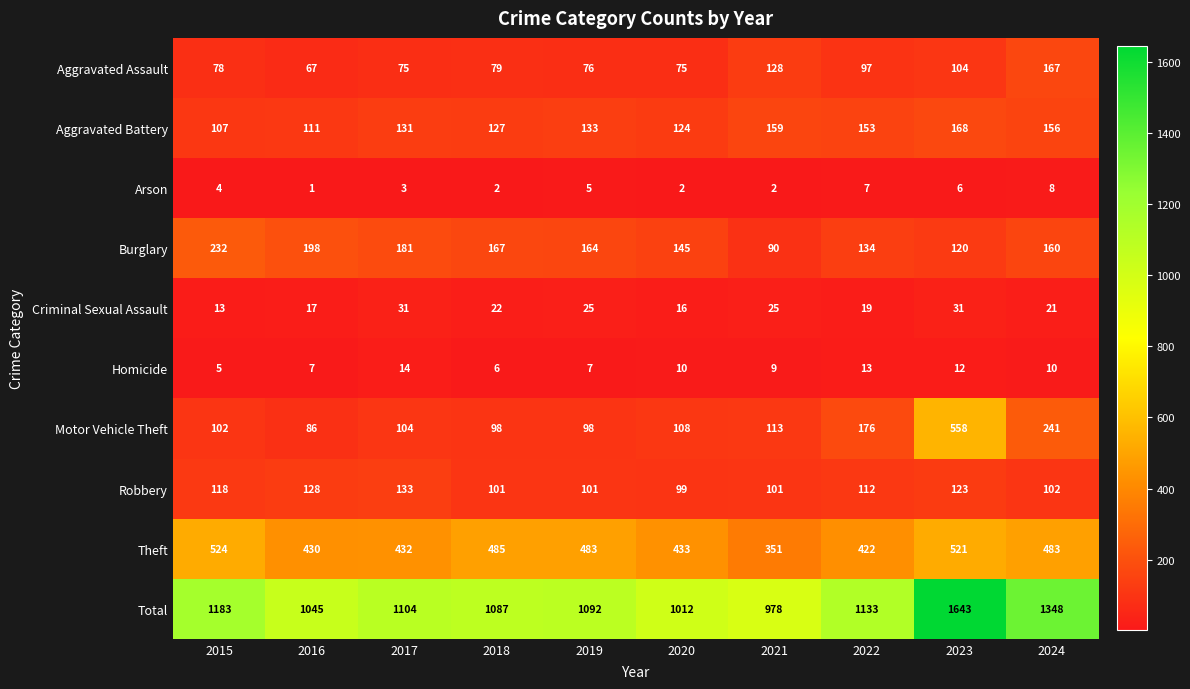

Which series has the largest range (max minus min)?

Total